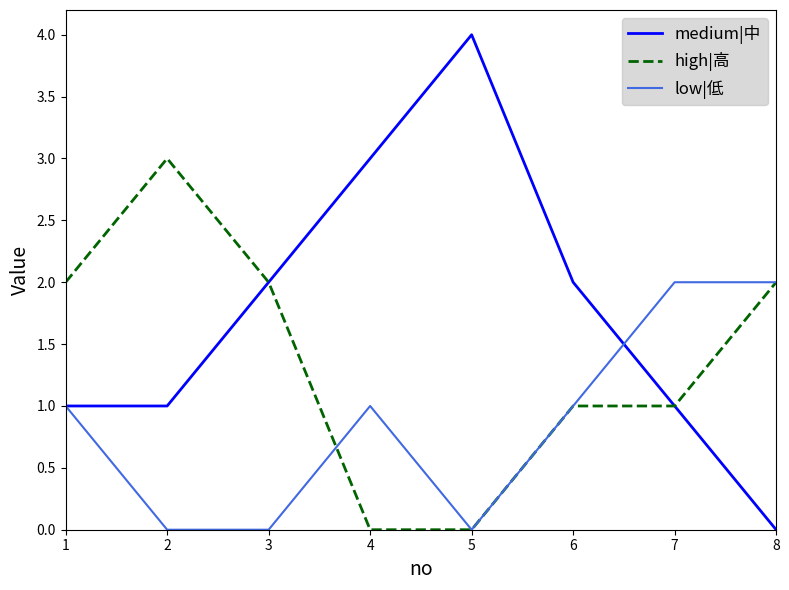

List the series in order of their peak value, highest first.

medium|中, high|高, low|低